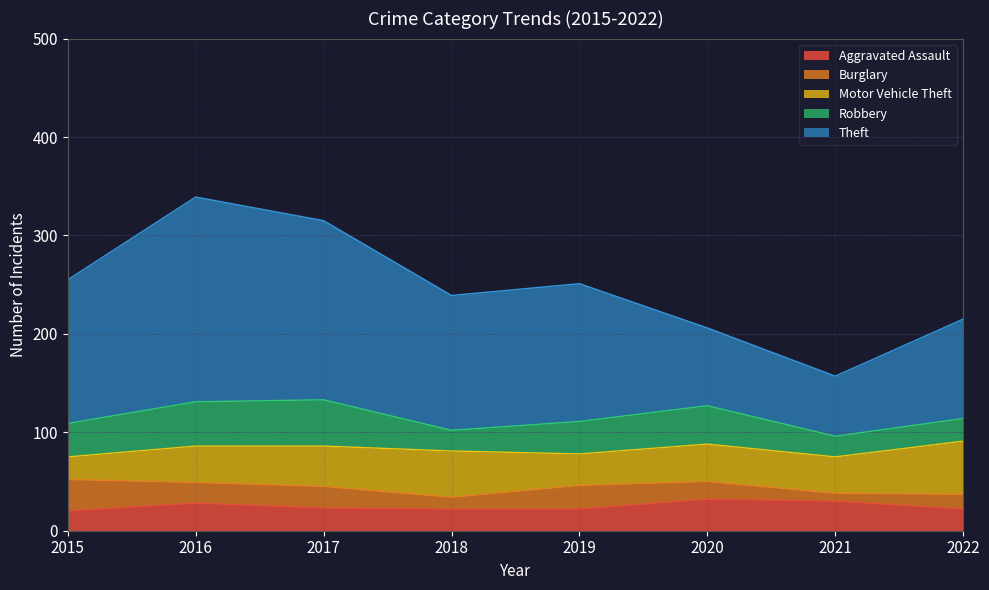

How many categories are shown in the chart?

8